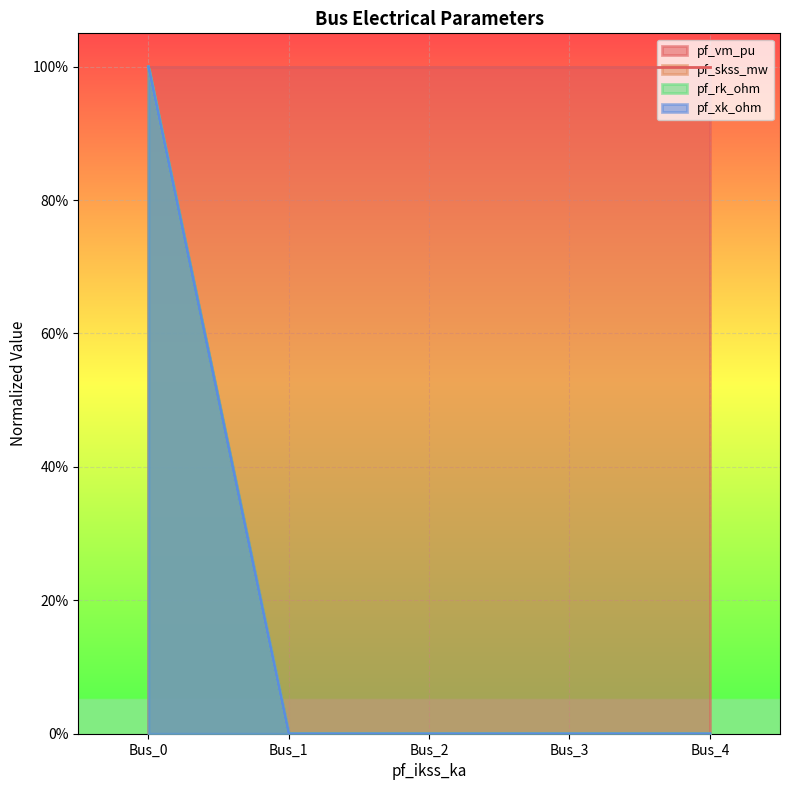

Where is pf_xk_ohm nearest to the value 0?

Bus_1